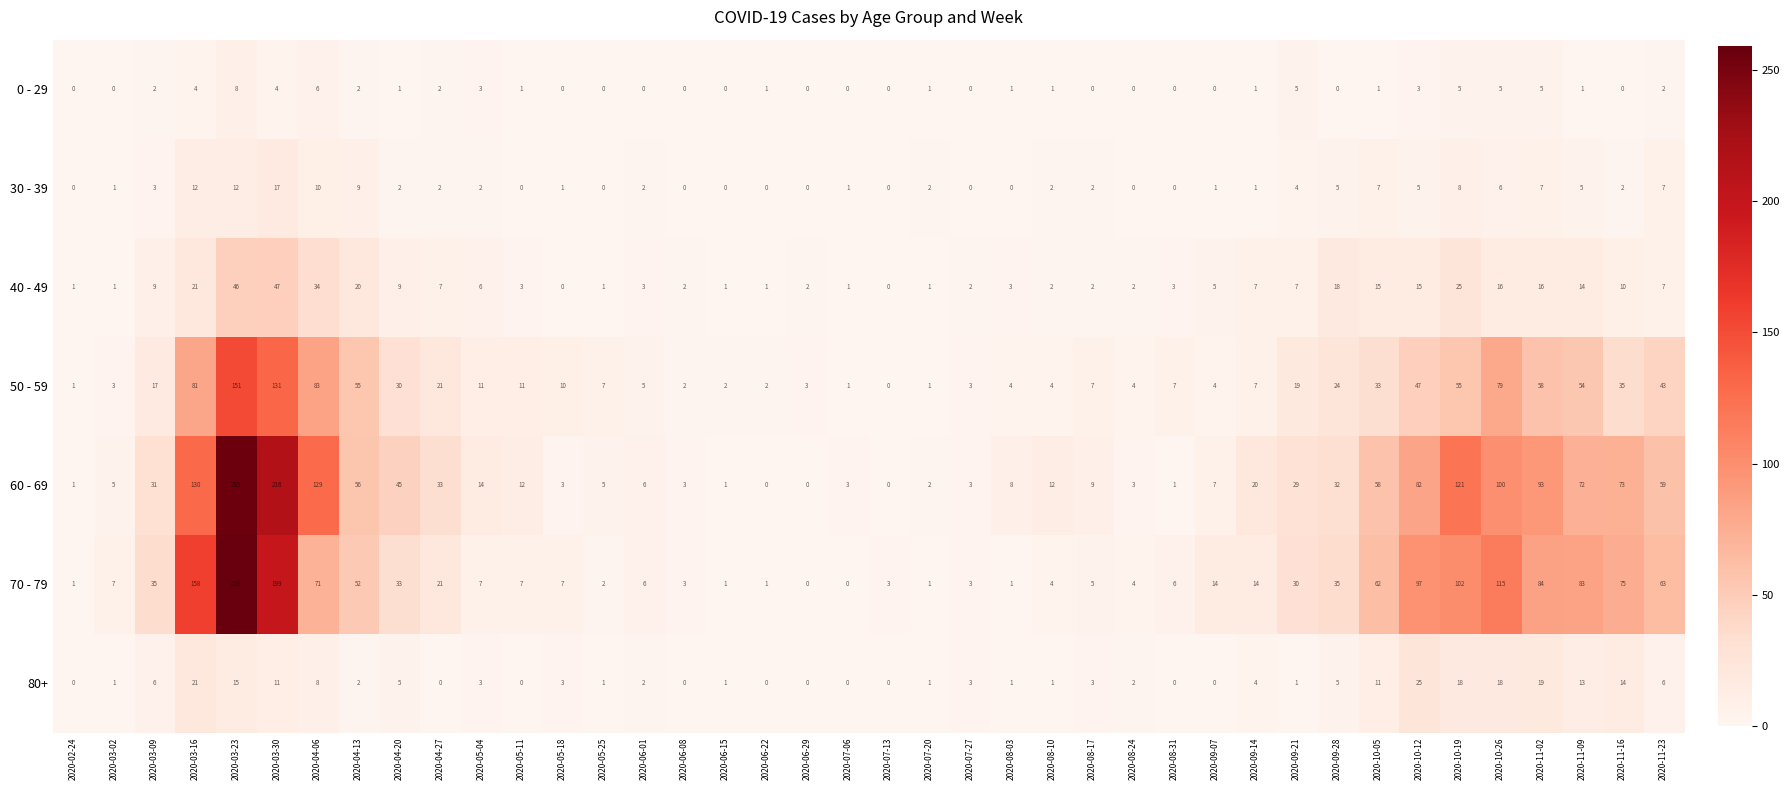

What is the approximate value of 40 - 49 at 2020-09-28, to the nearest 5?

20